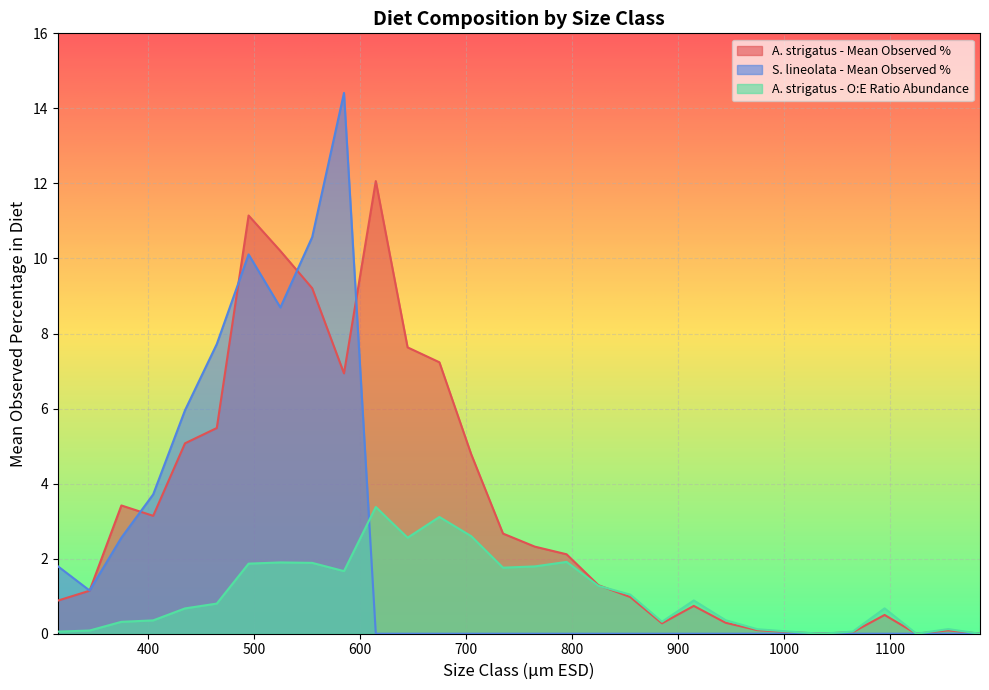

In A. strigatus - Mean Observed %, how many points are lower than both neighbors (excluding endpoints)?

5